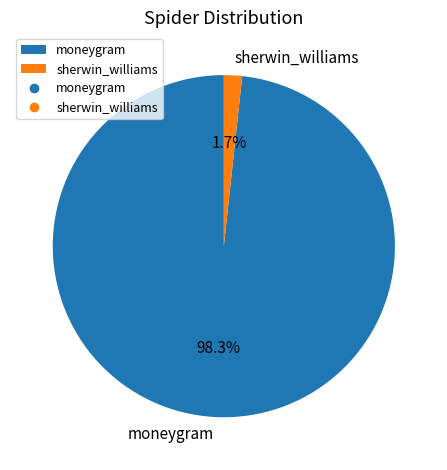

True or false: sherwin_williams accounts for 13% of the total.

False